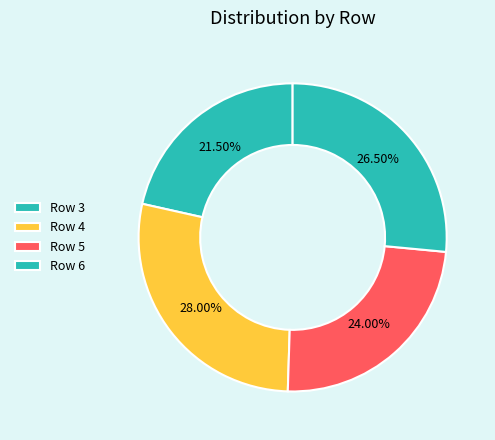

Which slice is the largest?

Row 4